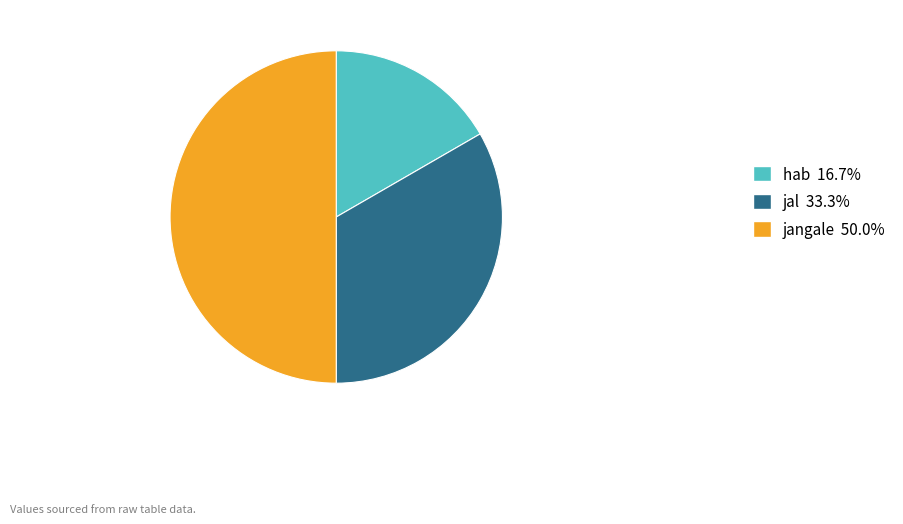

Approximately how many times larger is the value at jal 33.3% compared to hab 16.7%?

2.0